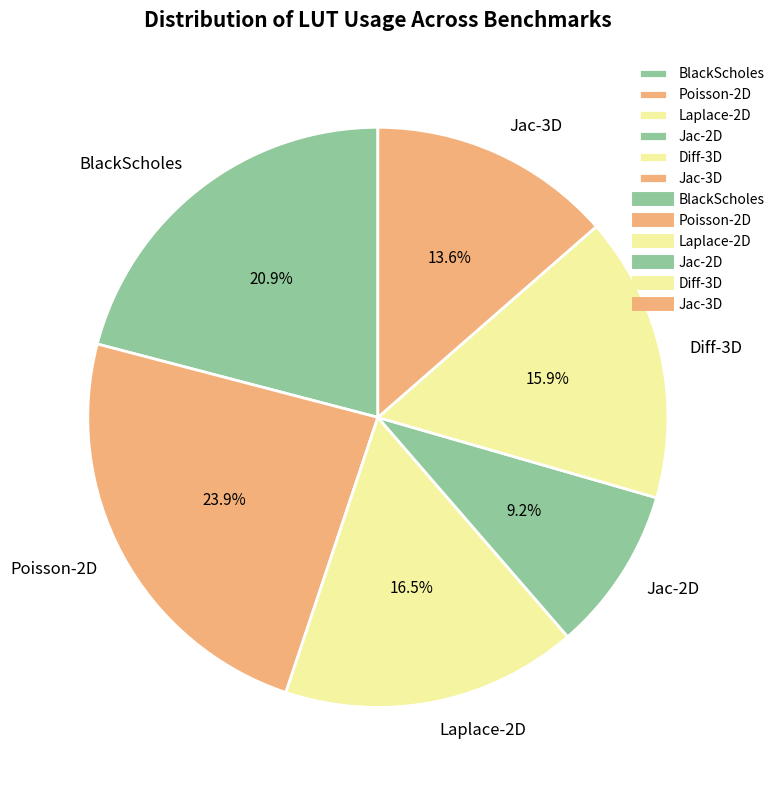

Which category has the smallest portion of the pie?

Jac-2D